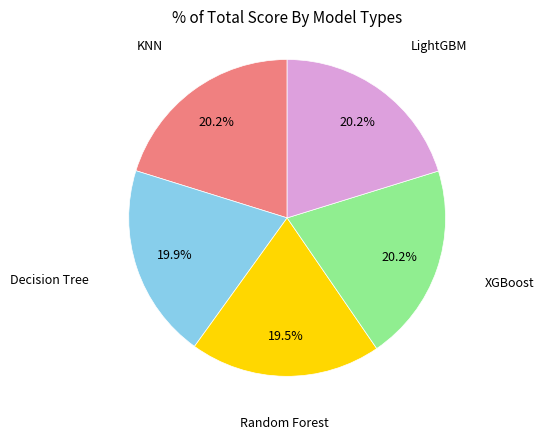

Does any single category account for the majority?

No